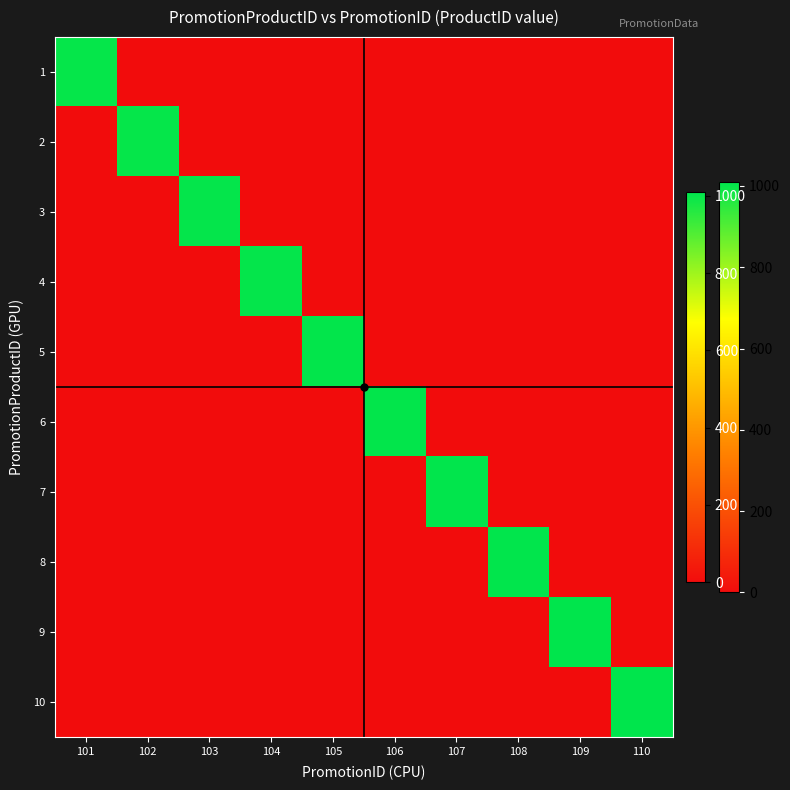

What is the spread (max minus min) of values at 107?

1007